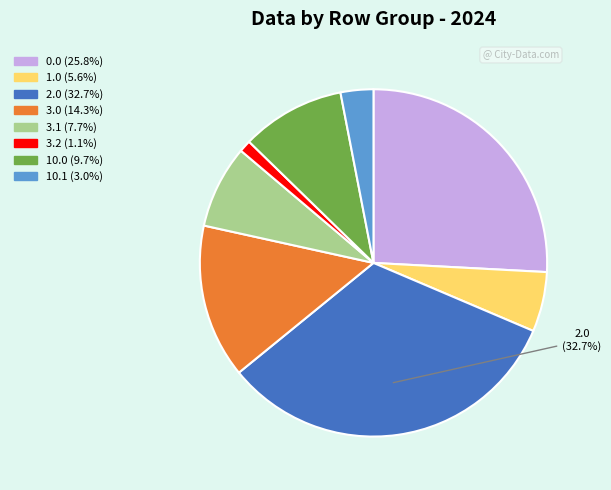

Is 0.0 the majority of the pie?

No